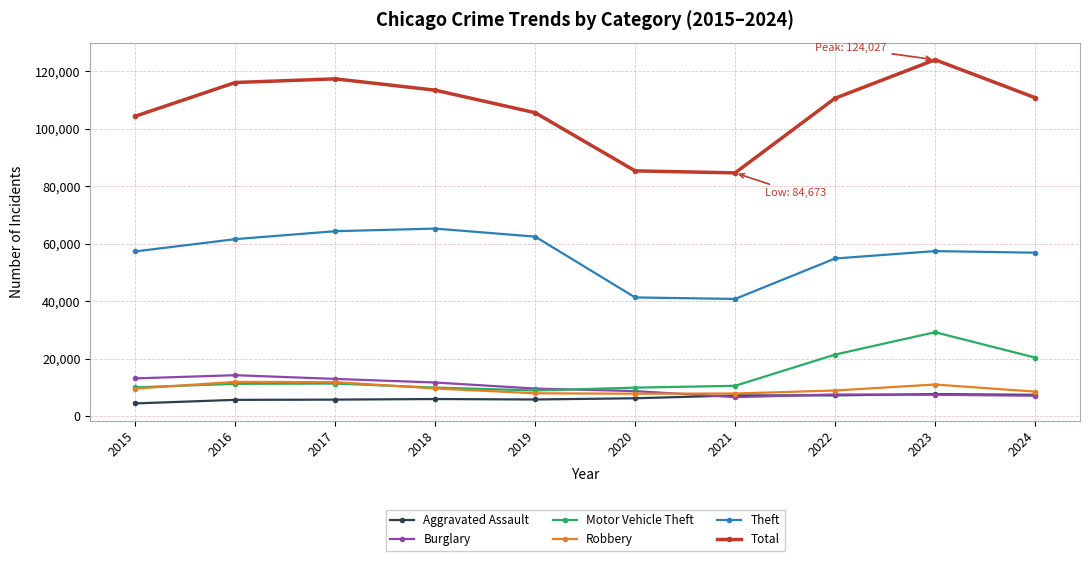

True or false: Total and Robbery intersect in this chart.

False